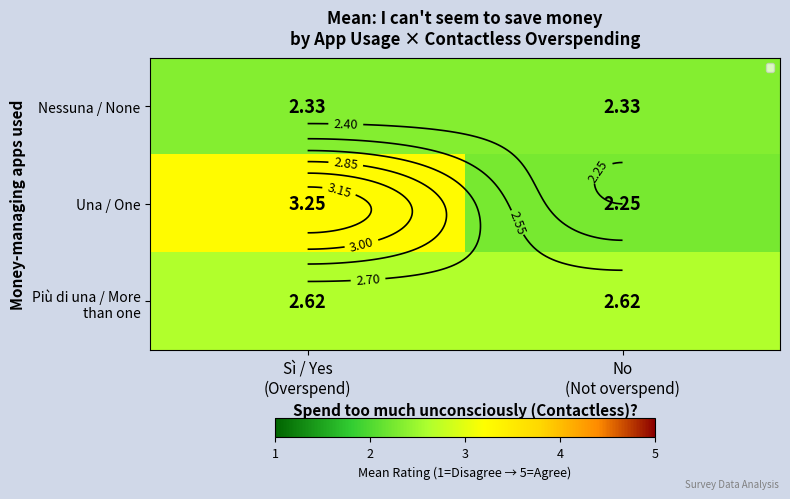

What is the total value across all series at No
(Not overspend)?

7.2